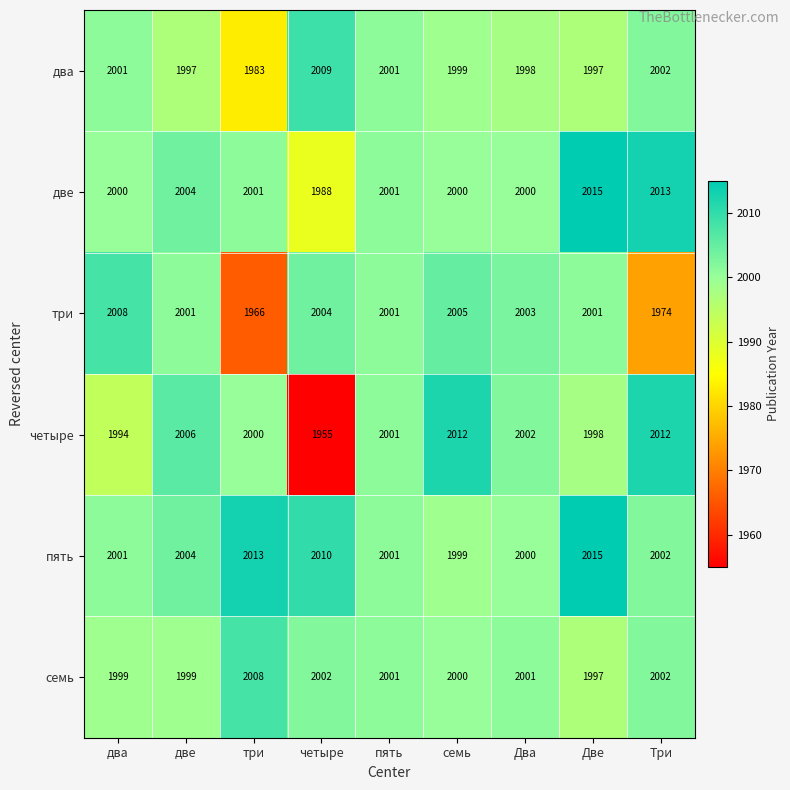

True or false: два has a value of 1999 at семь.

True